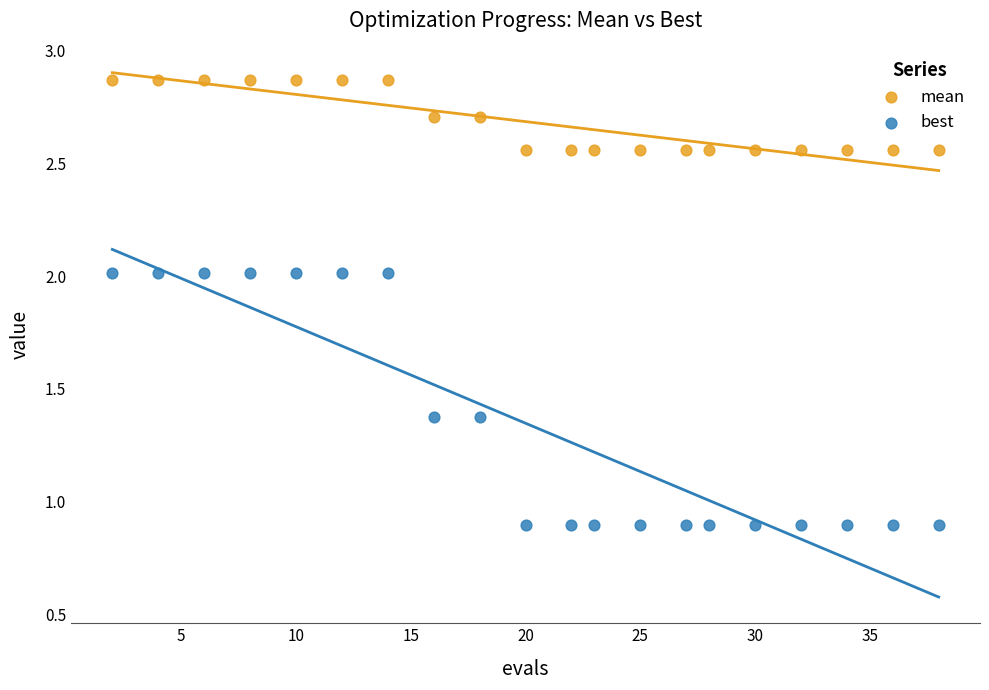

Which series contains the lowest Y value?

best